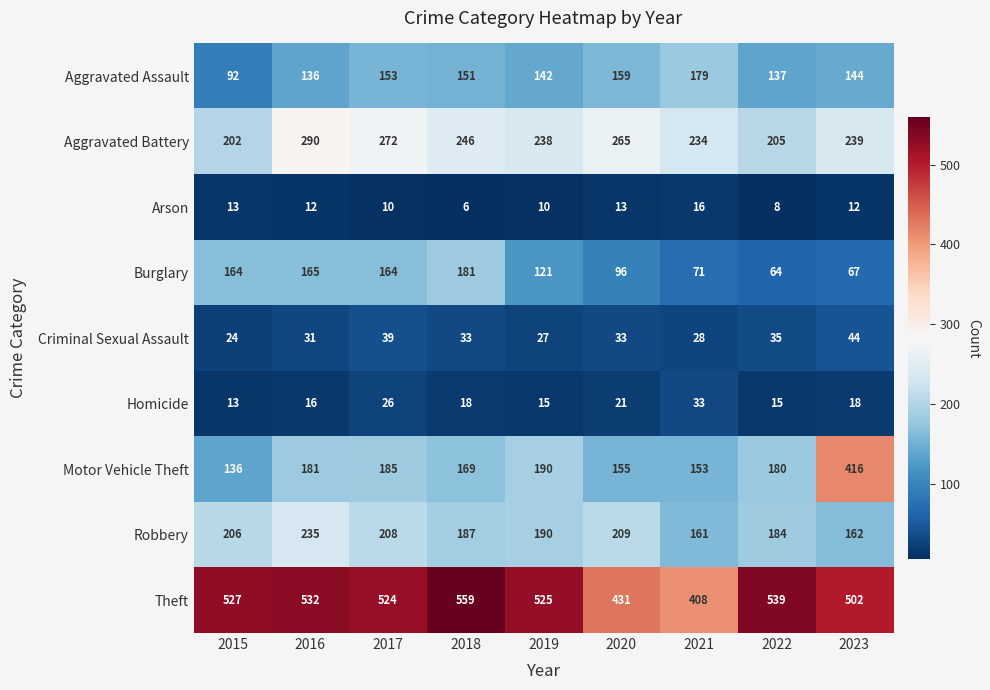

At which category does the chart reach its peak across all series?

2018